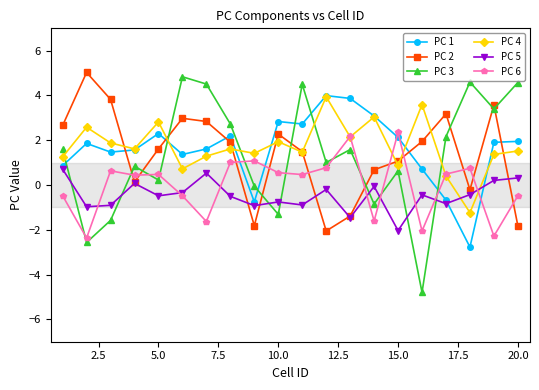

Does the chart display data point markers on the line(s)?

Yes